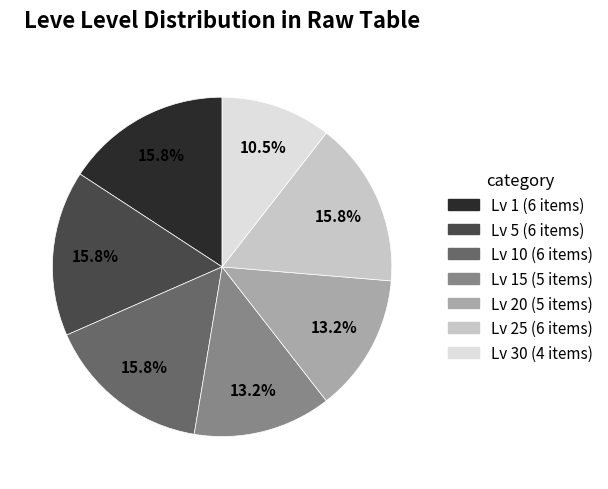

Does any single category account for the majority?

No